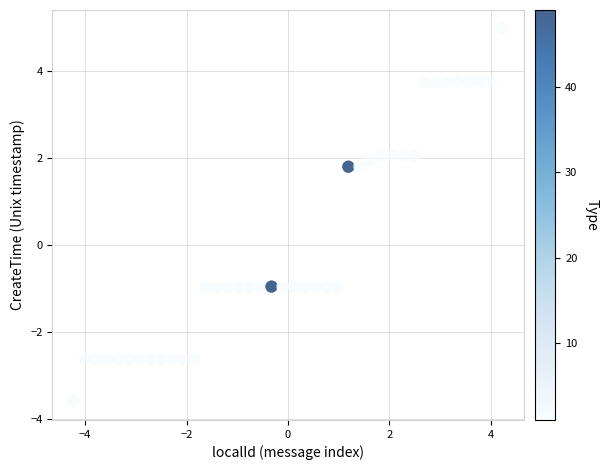

What is the range of X values (max minus min)?

8.4